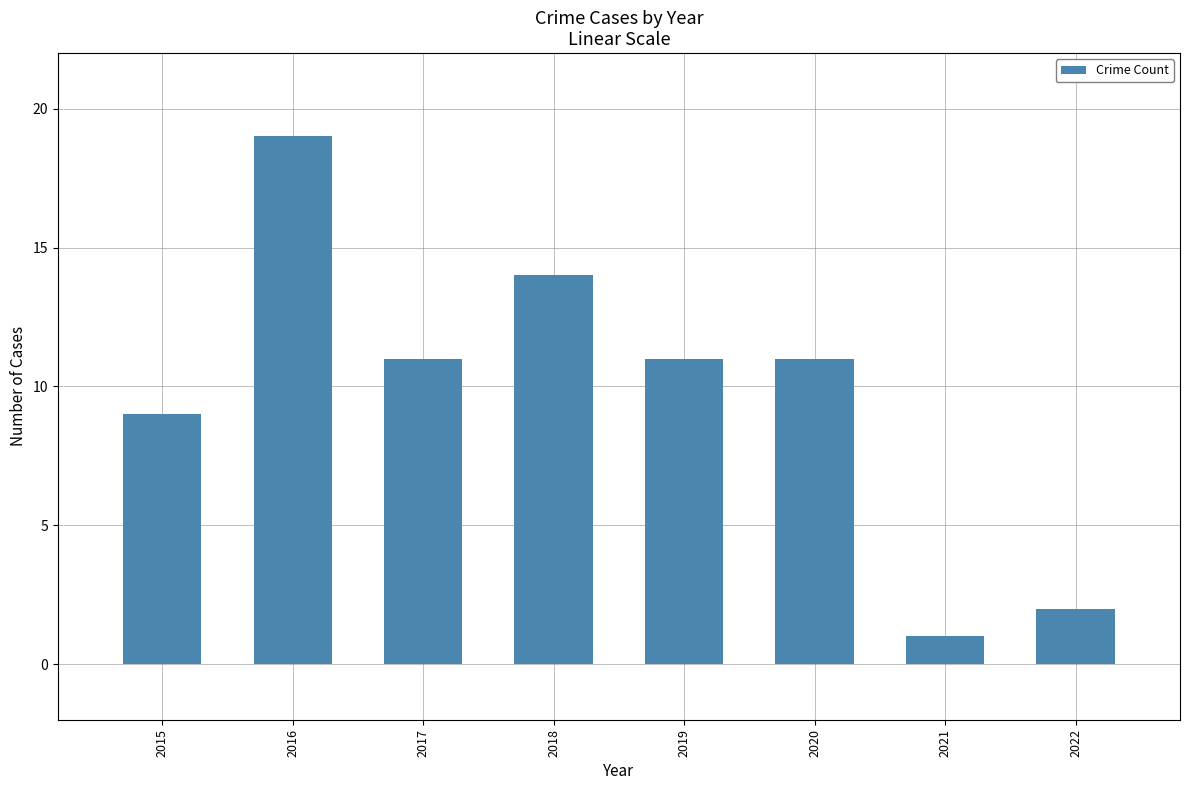

What is the difference between the maximum and minimum values?

18